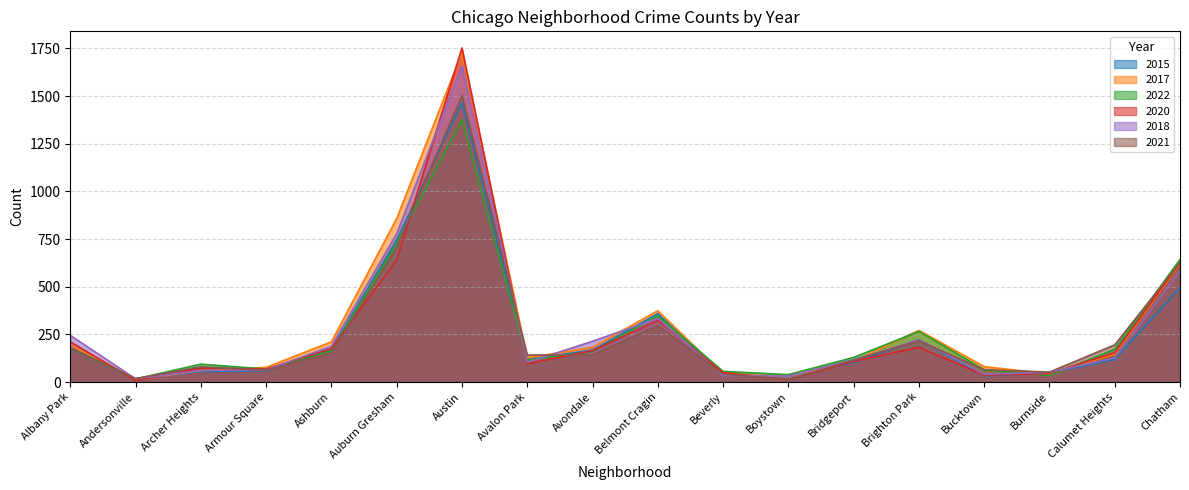

What is the sum of all 2015 values?

4424